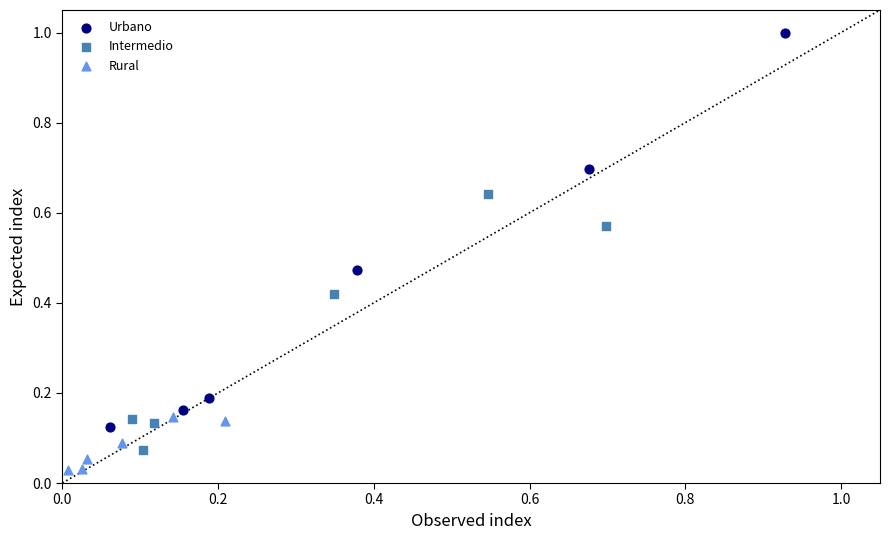

Which series reaches the maximum Y coordinate?

Urbano